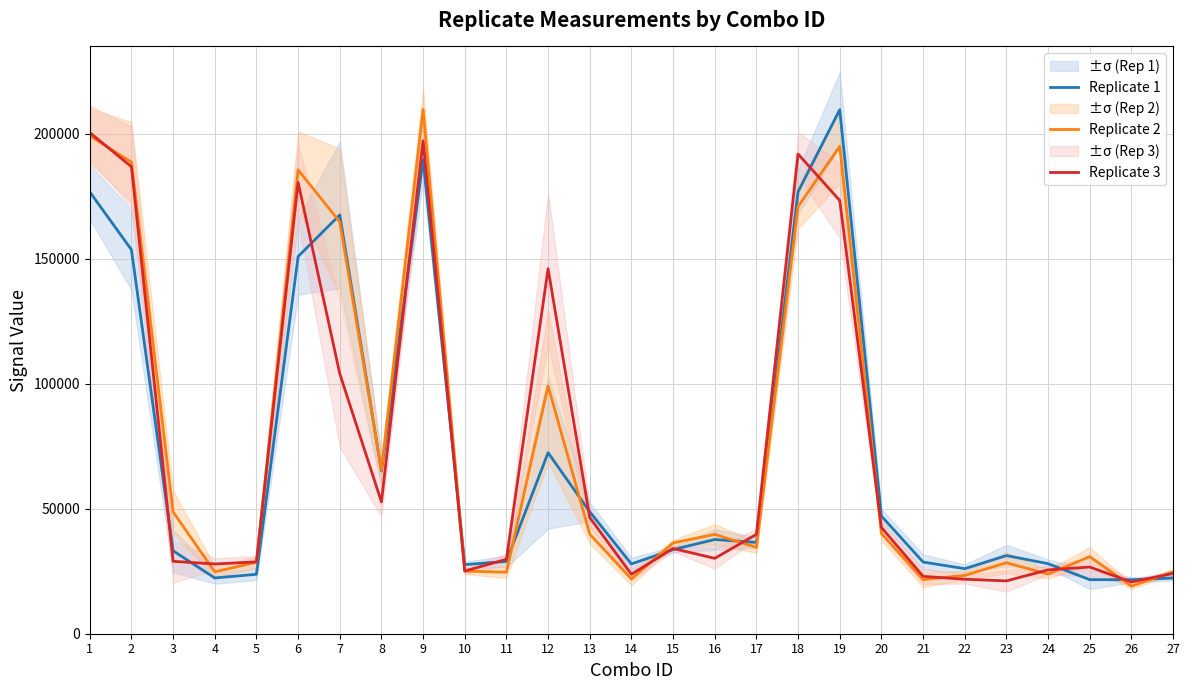

Between which two adjacent categories do Replicate 1 and Replicate 2 first intersect?

6 and 7